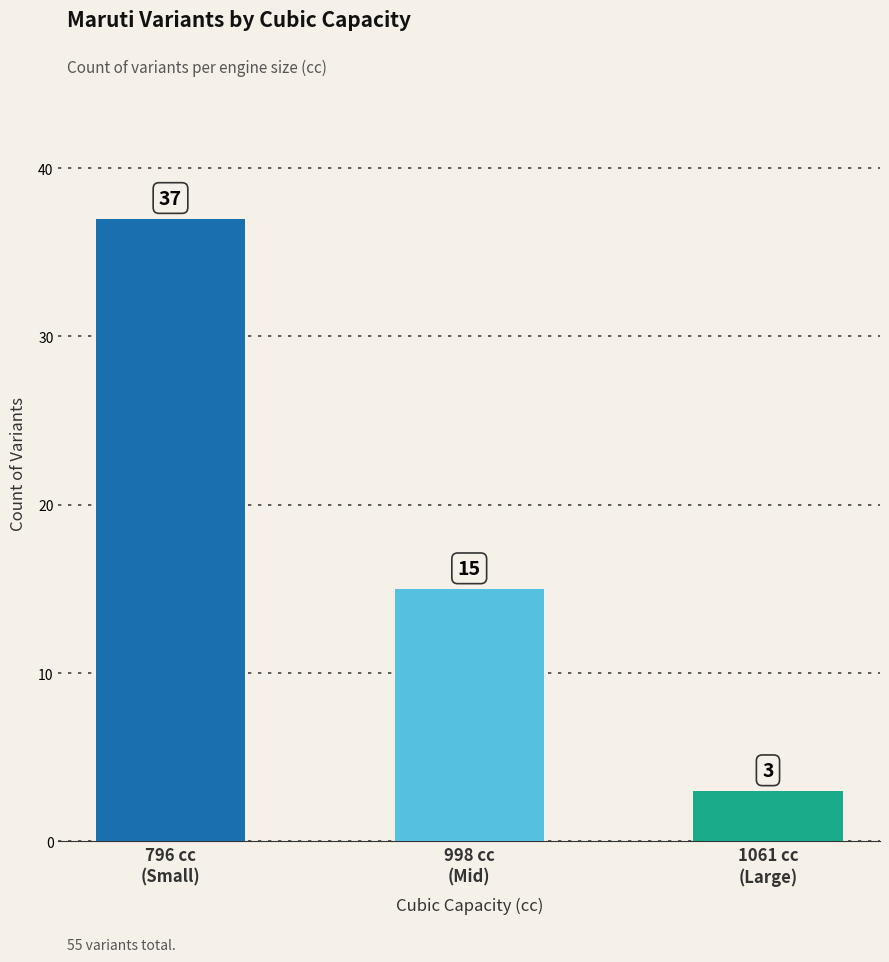

Rank the categories by value from highest to lowest.

796 cc
(Small), 998 cc
(Mid), 1061 cc
(Large)